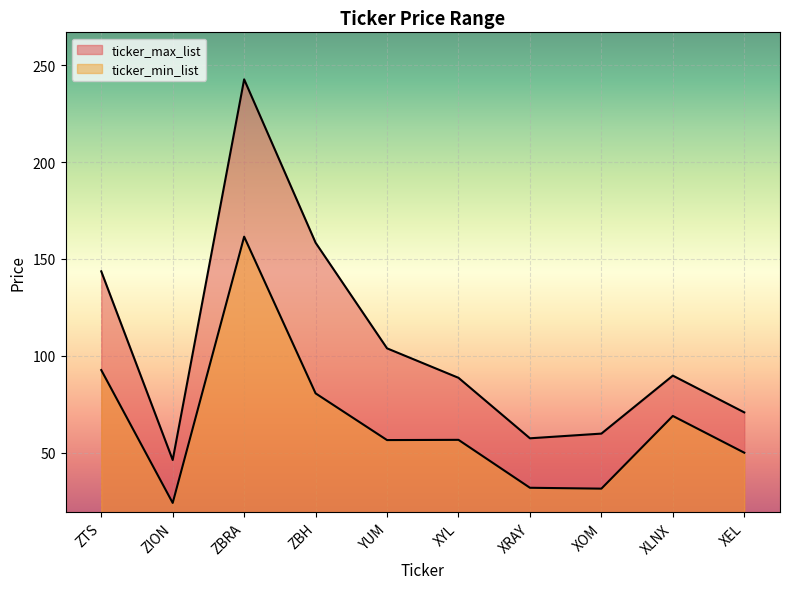

Which category has the lowest value across all series?

ZION